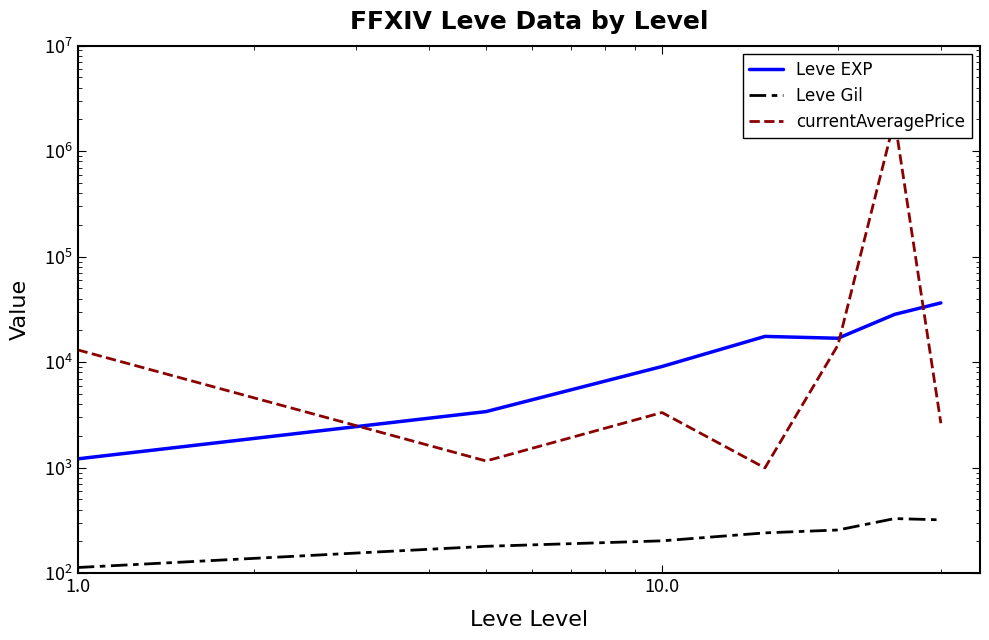

What is the average value of the Leve EXP series?

16148.5